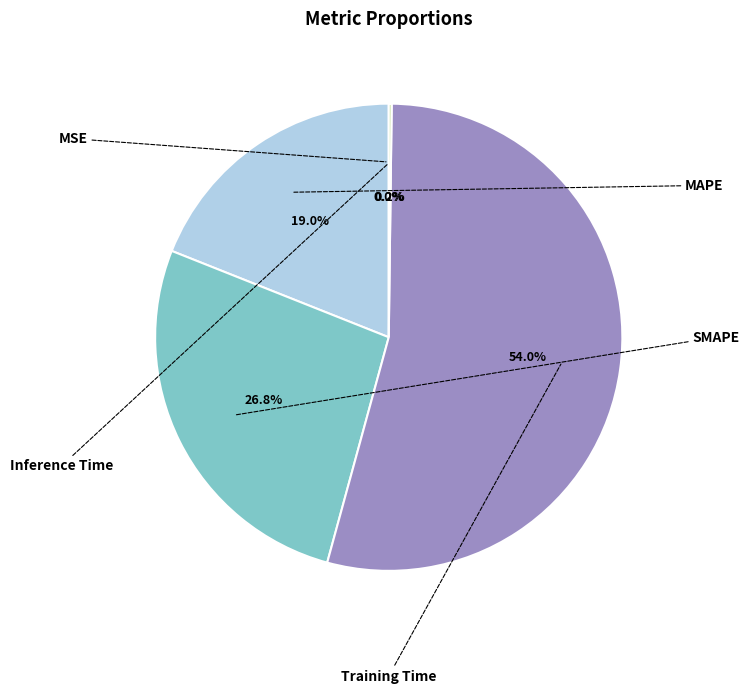

Is there any slice that represents more than half of the pie?

Yes